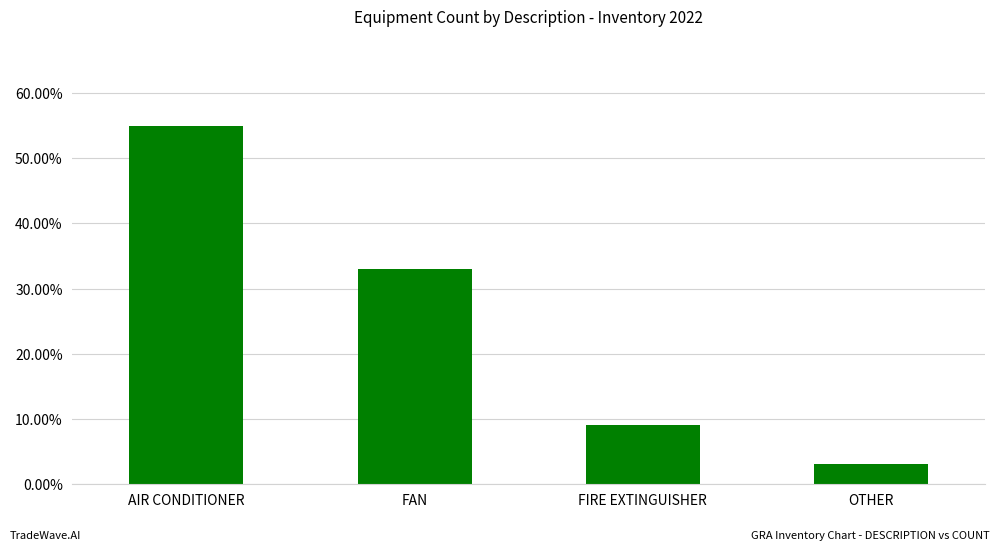

True or false: the data shows 0.9 at AIR CONDITIONER.

False